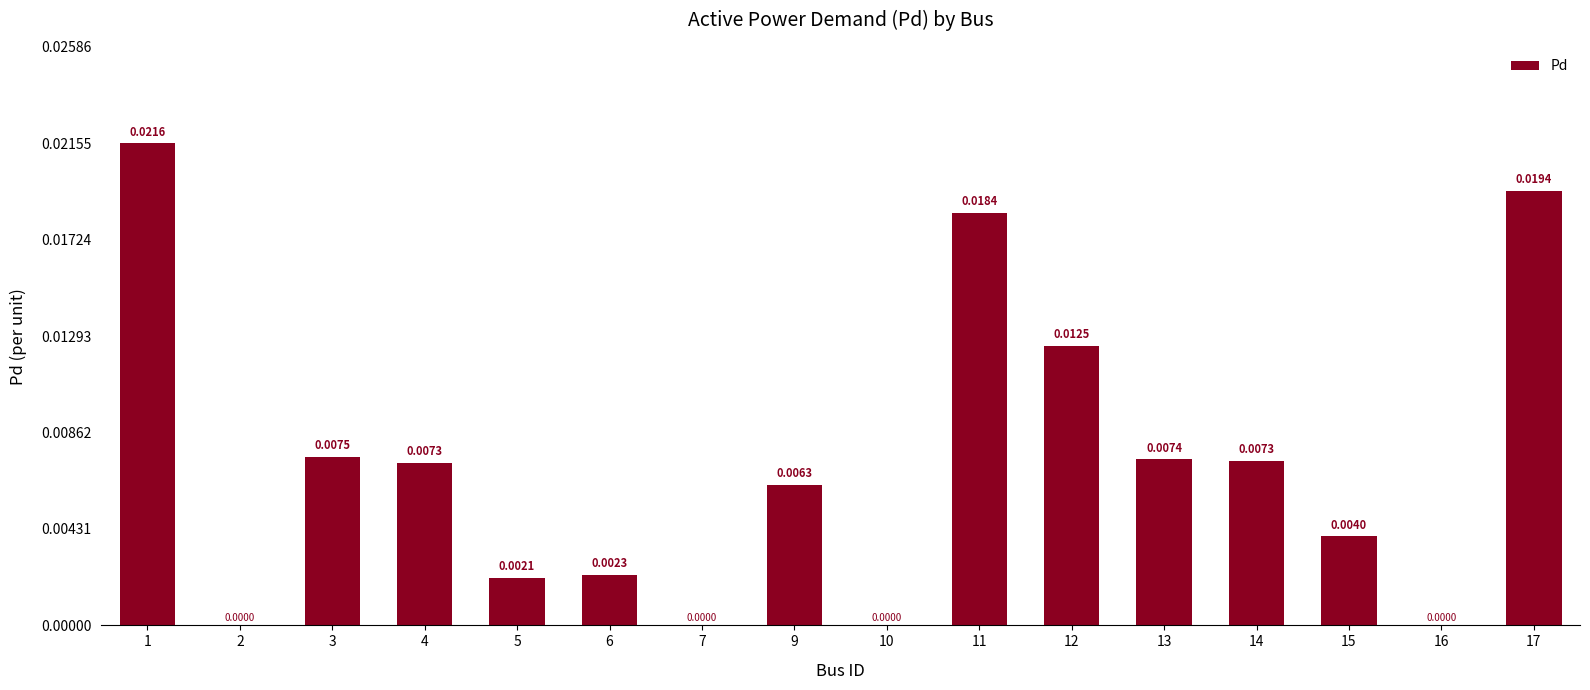

Which has a higher value, 6 or 4?

4